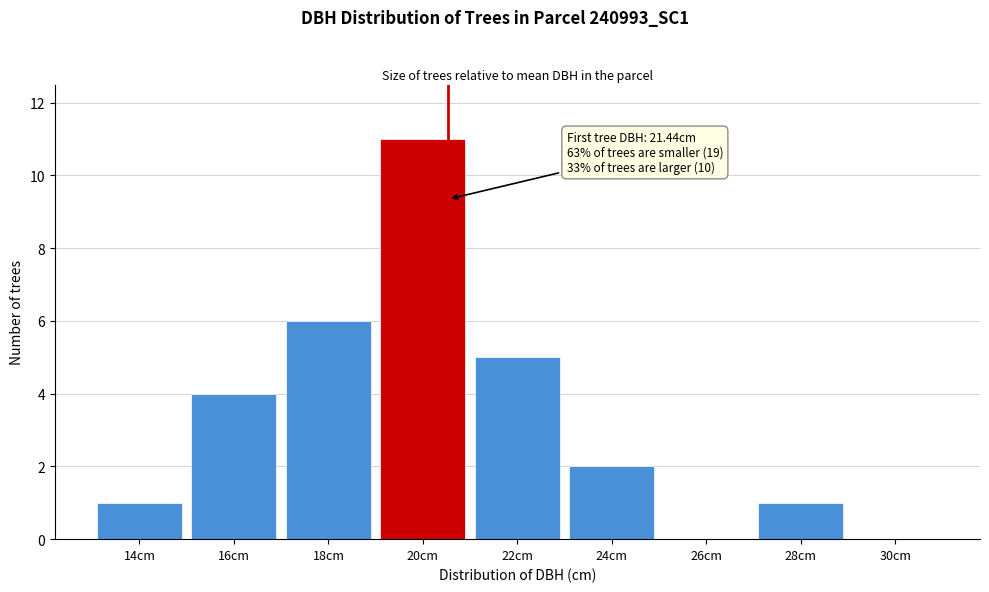

Reading left to right, transcribe all the data shown in this chart.

14cm=1	16cm=4	18cm=6	20cm=11	22cm=5	24cm=2	26cm=0	28cm=1	30cm=0